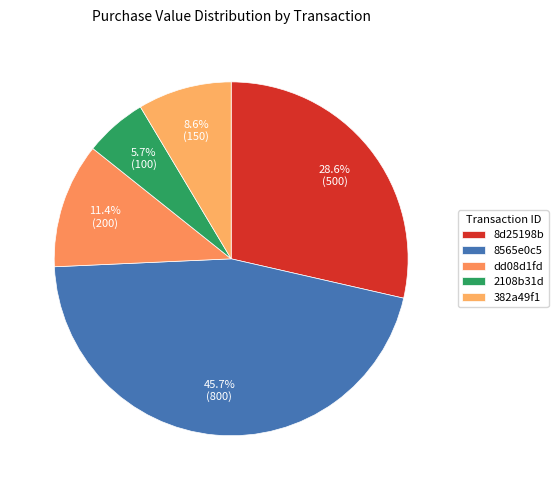

To the nearest percent, what portion does 382a49f1 represent?

9%